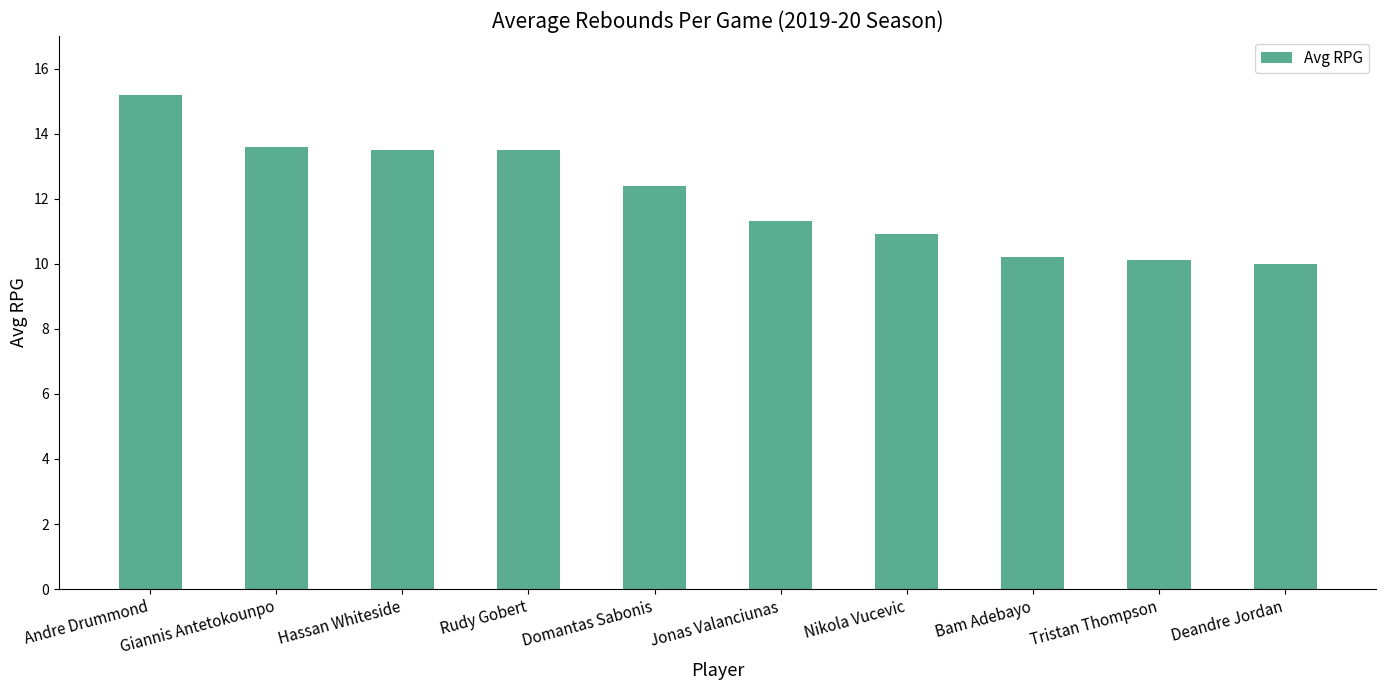

What is the ratio of the value at Nikola Vucevic to the value at Hassan Whiteside?

0.8